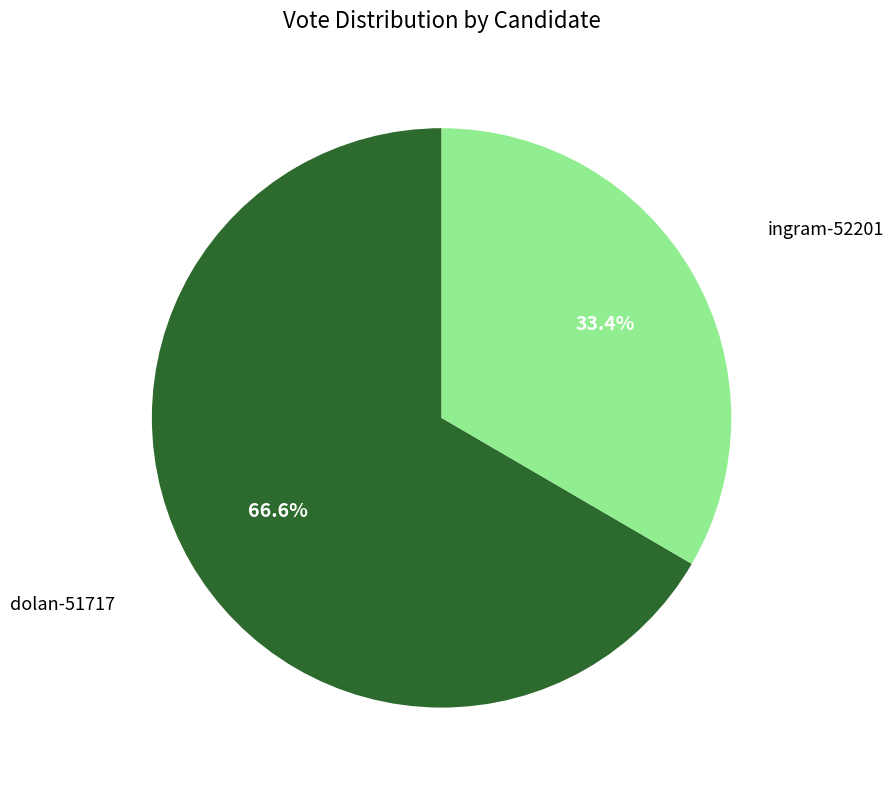

Count the number of slices in the pie.

2